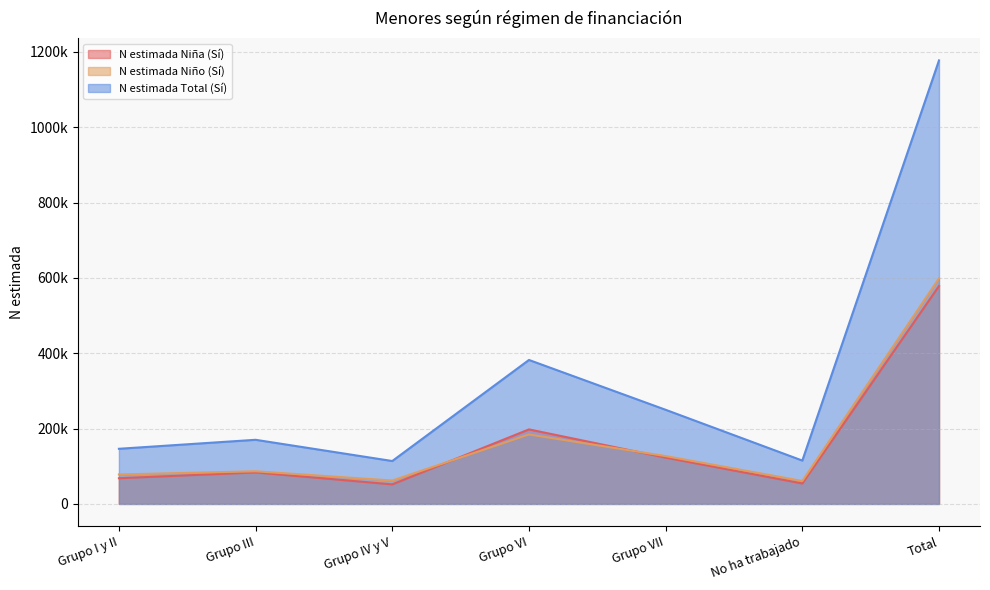

How many data points does each series have?

7